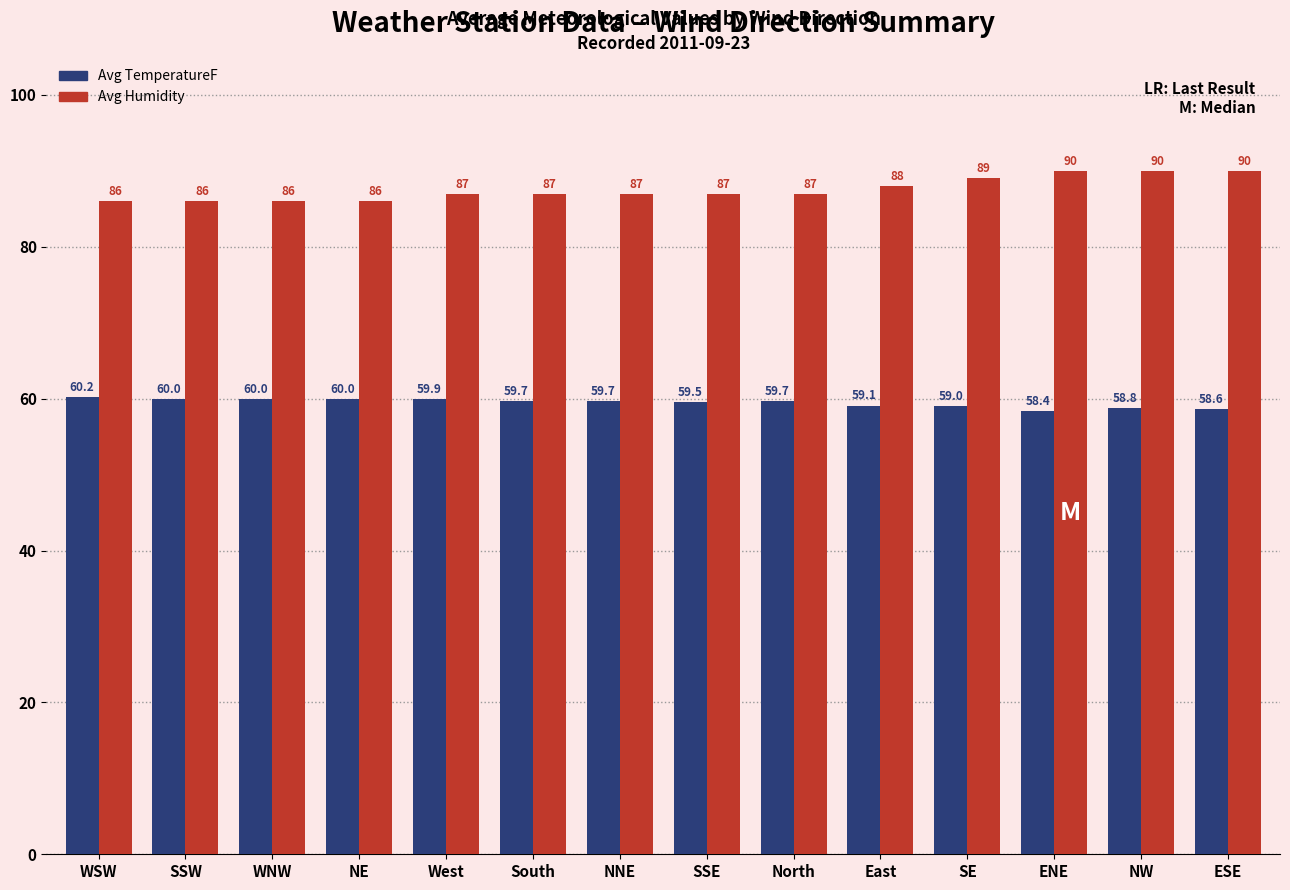

What is the average value of the Avg TemperatureF series?

59.5